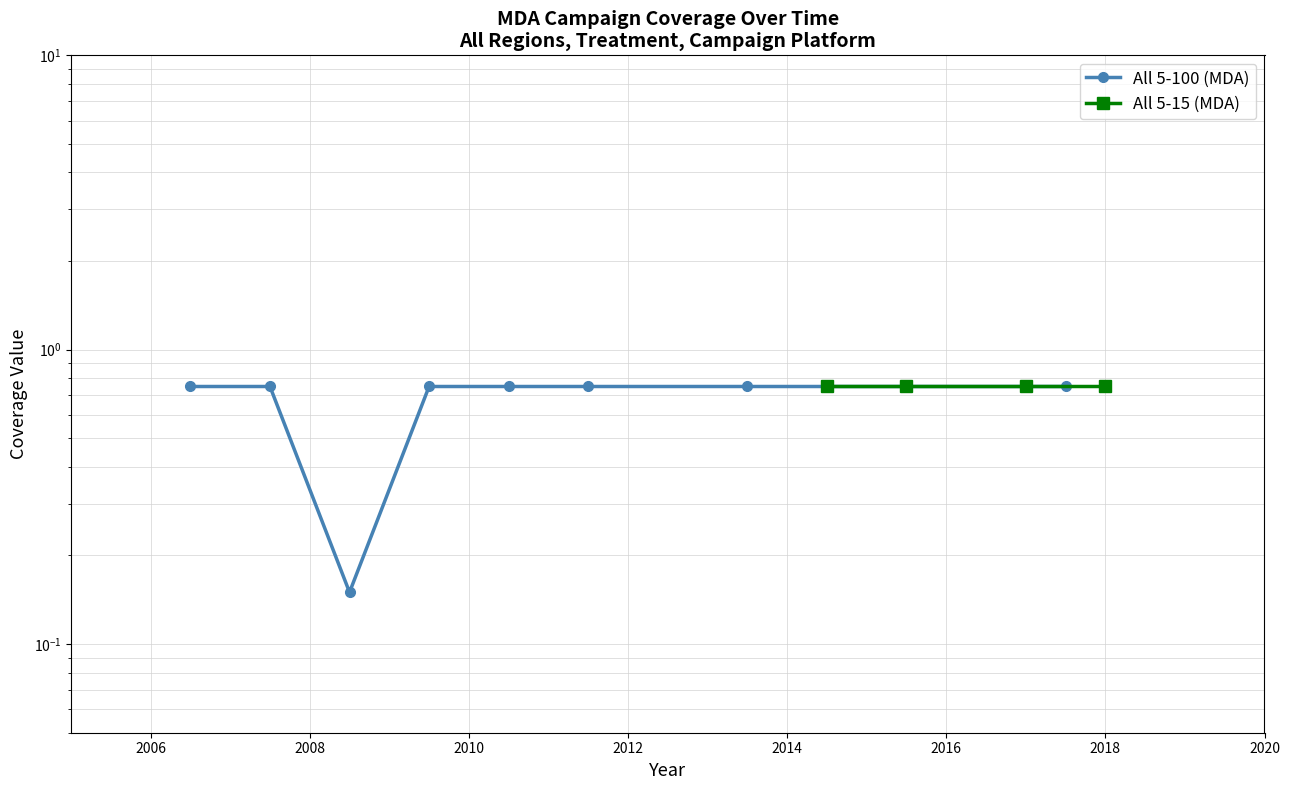

What is the sum of all values?

6.2